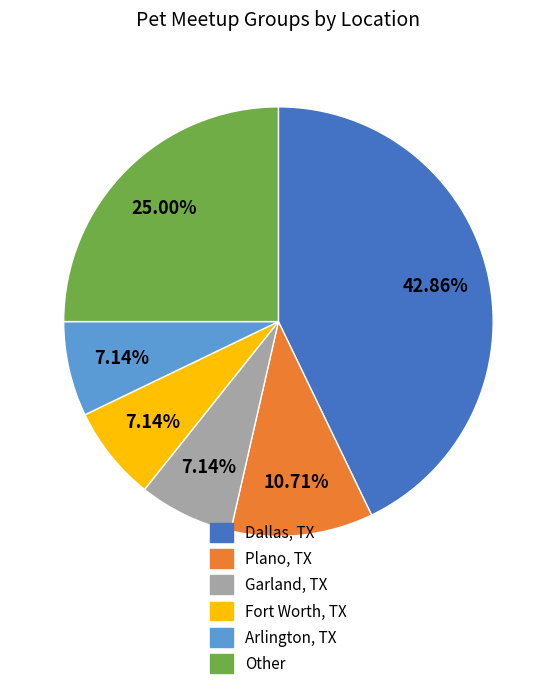

What percentage is NOT represented by Dallas, TX?

57.1%